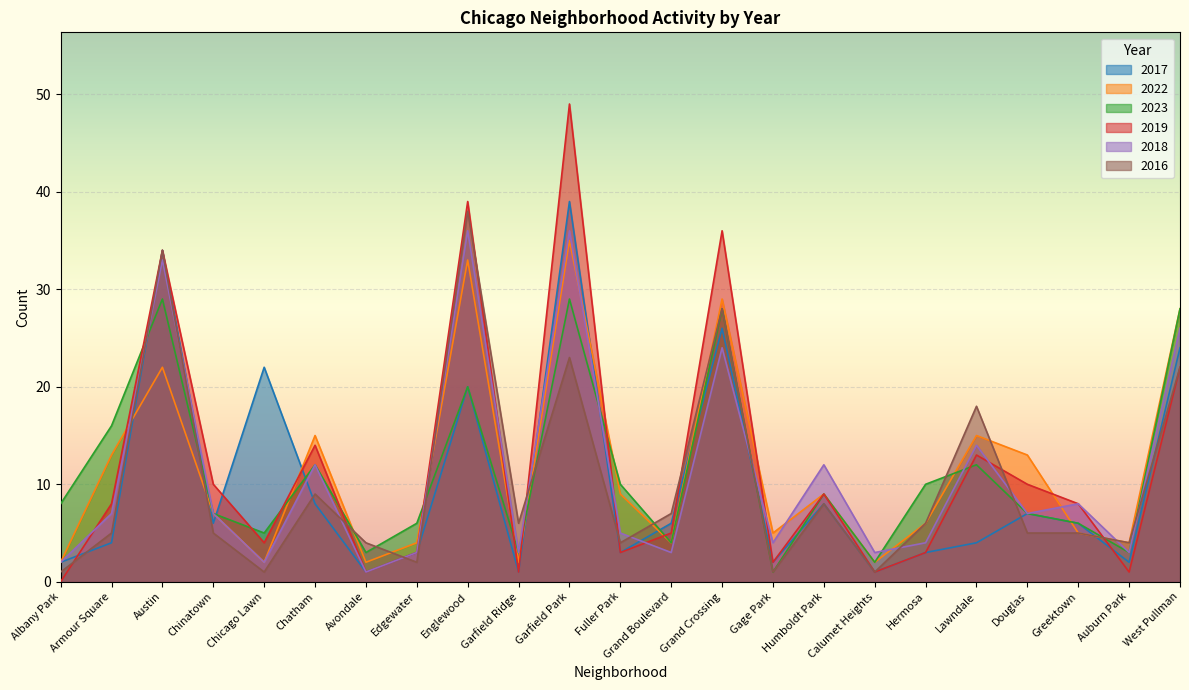

How many interior local peaks does the 2019 series have?

7